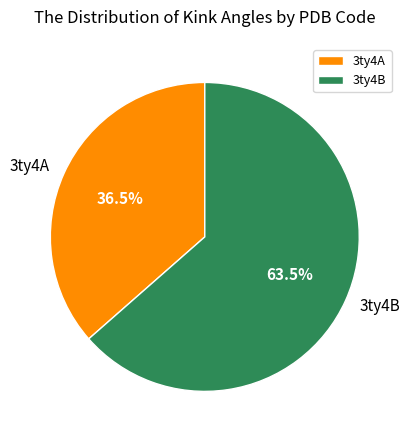

What portion of the pie excludes 3ty4B?

36.5%